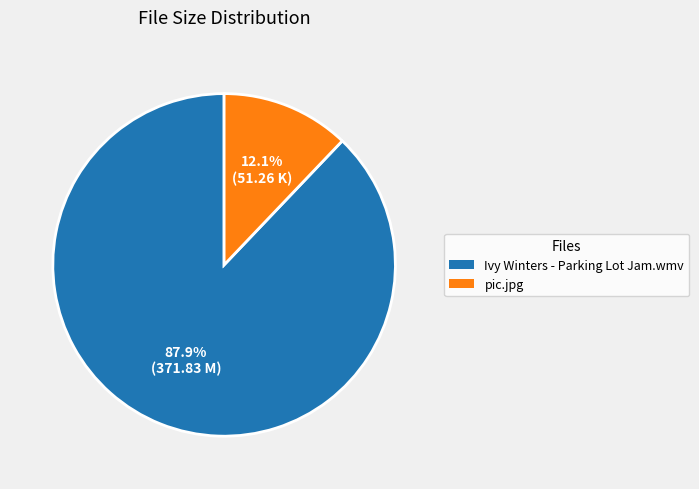

Which category has the smallest portion of the pie?

pic.jpg